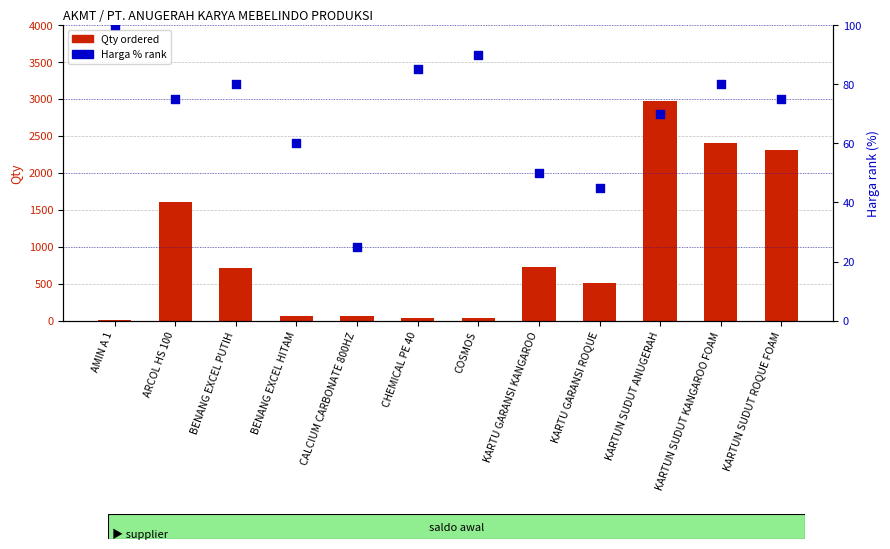

Is the value of Qty ordered at BENANG EXCEL HITAM greater than the value of Harga % rank at KARTU GARANSI KANGAROO?

Yes